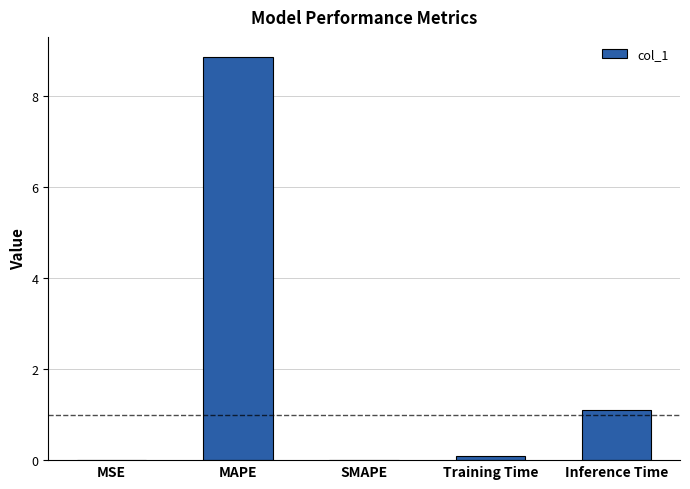

Where is the data nearest to the value 4?

Inference Time